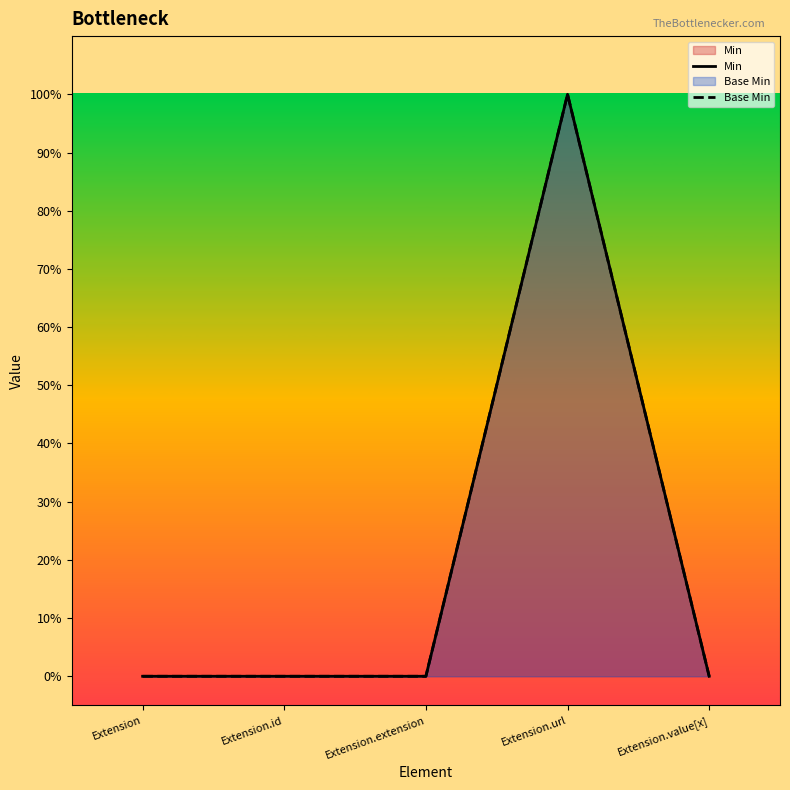

Between Extension.value[x] and Extension, which is larger?

Extension.value[x]